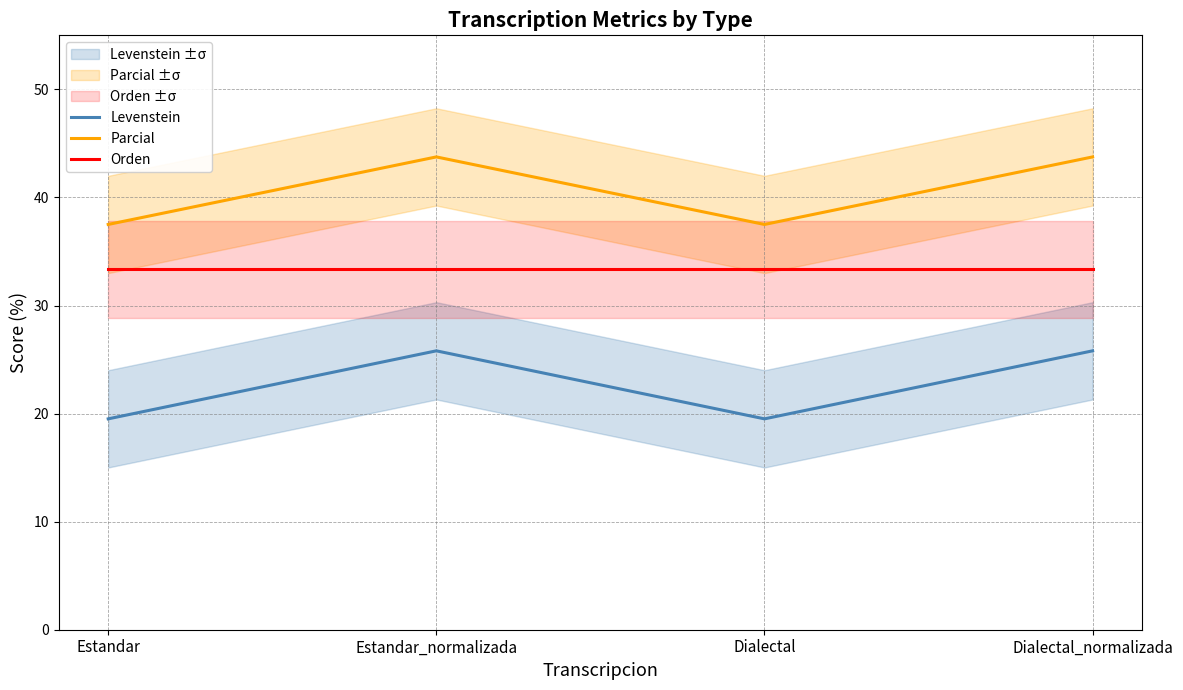

Rank the categories by Orden value from lowest to highest.

Estandar, Estandar_normalizada, Dialectal, Dialectal_normalizada